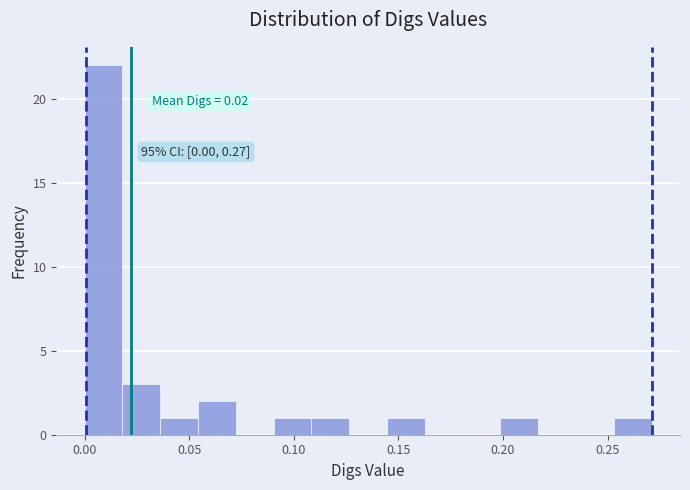

Around what value on the x-axis is the tallest bar? Give the approximate position of its centre, as read against the axis.

0.010